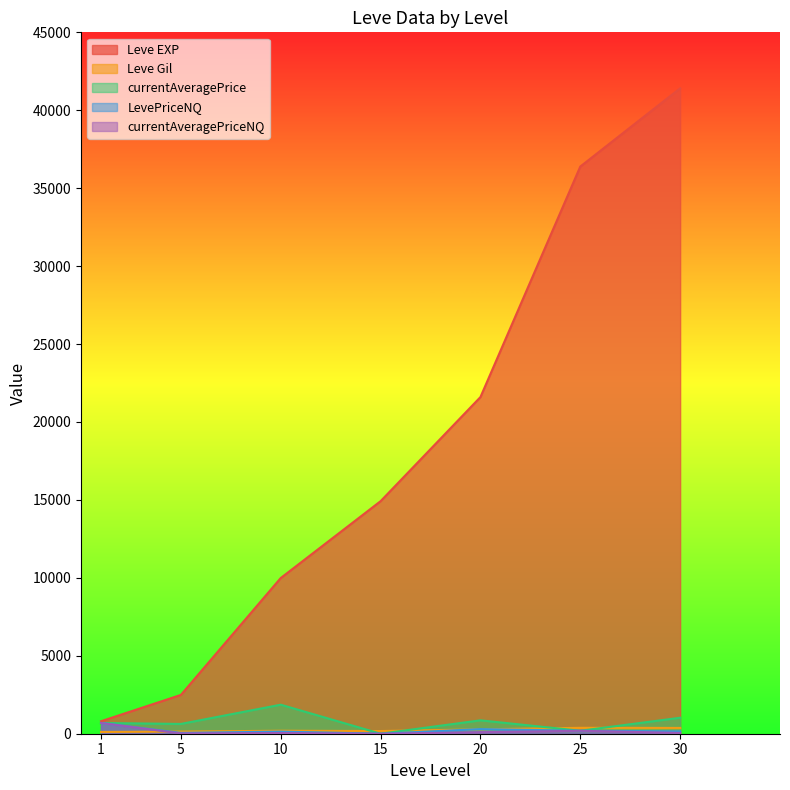

How many lines are shown in the chart?

5